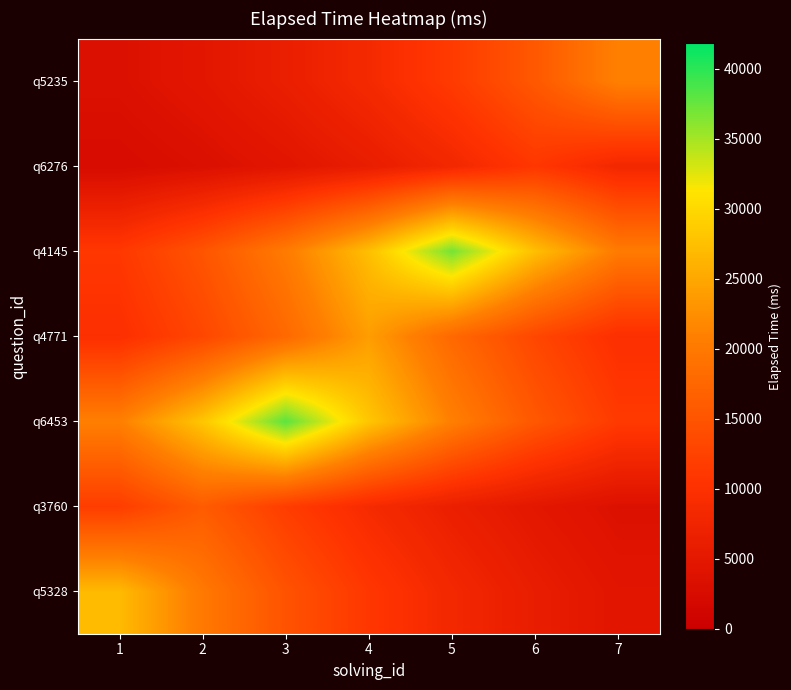

Reading left to right, transcribe all the data shown in this chart.

q5328: 1=27000.0	2=20002.1	3=14817.9	4=10977.4	5=8132.2	6=6024.5	7=4463.1
q3760: 1=11853.1	2=16000.0	3=11853.1	4=8781.0	5=6505.1	6=4819.1	7=3570.1
q6453: 1=20854.8	2=28151.1	3=38000.0	4=28151.1	5=20854.8	6=15449.6	7=11445.4
q4771: 1=9757.7	2=13171.5	3=17779.6	4=24000.0	5=17779.6	6=13171.5	7=9757.7
q4145: 1=11144.2	2=15043.1	3=20306.0	4=27410.3	5=37000.0	6=27410.3	7=20306.0
q6276: 1=2454.4	2=3313.1	3=4472.3	4=6036.9	5=8149.0	6=11000.0	7=8149.0
q5235: 1=3471.3	2=4685.7	3=6325.1	4=8538.0	5=11525.0	6=15557.2	7=21000.0